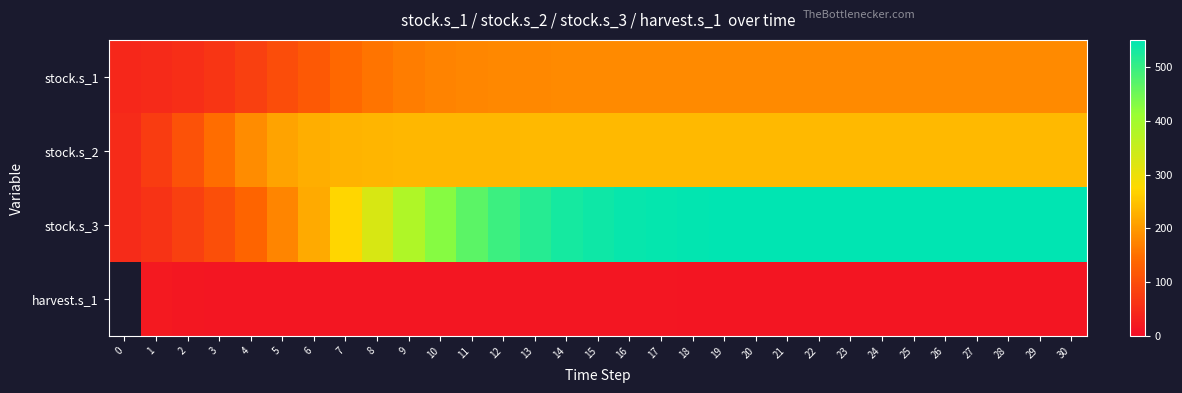

What is the spread (max minus min) of values at 9?

364.5